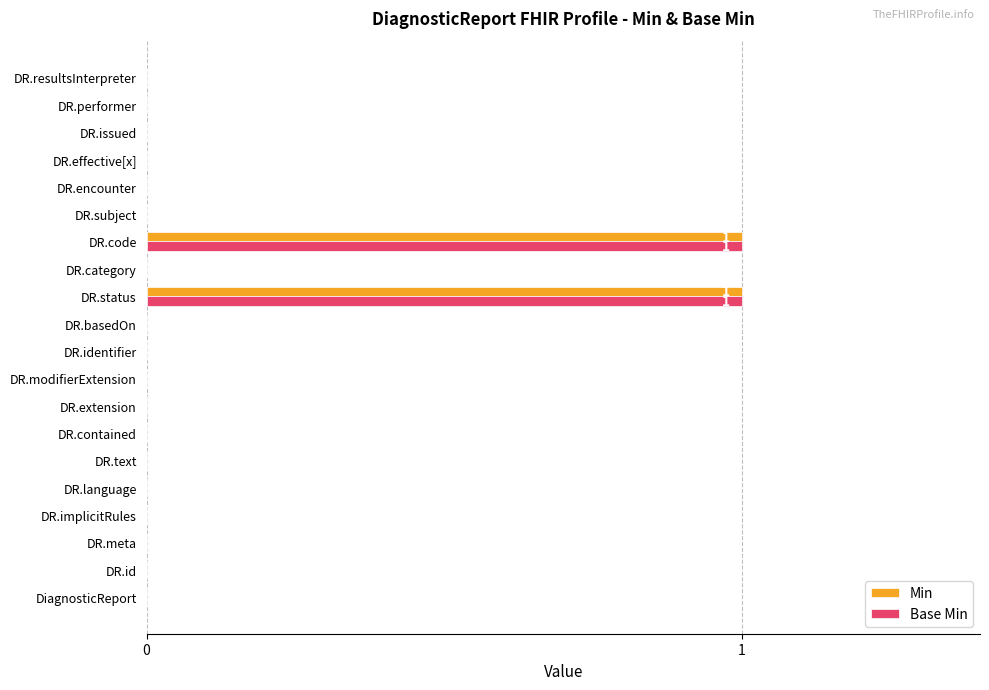

True or false: Base Min has a value of -1 at DR.contained.

False